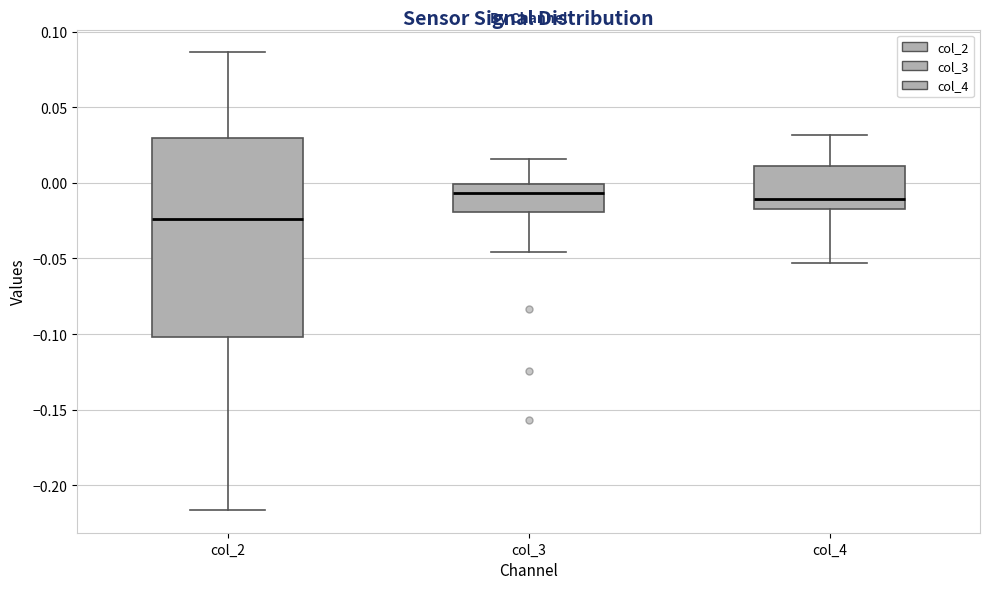

Reading left to right, transcribe this box plot: for each box, give where its median line is, the range the box spans, and where its two whiskers end, as read against the y-axis. The values are not printed on the chart, so give them approximately, as read against the axis.

col_2: median -0.025, box -0.100 to 0.030, whiskers -0.215 to 0.085
col_3: median -0.005, box -0.020 to 0.000, whiskers -0.045 to 0.015
col_4: median -0.010, box -0.015 to 0.010, whiskers -0.055 to 0.030